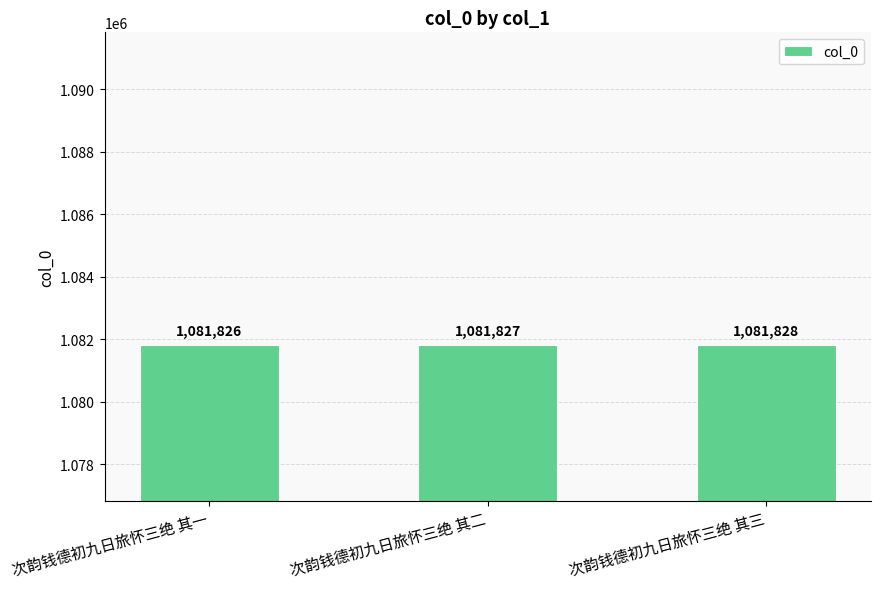

Rank the categories by value from lowest to highest.

次韵钱德初九日旅怀三绝 其一, 次韵钱德初九日旅怀三绝 其二, 次韵钱德初九日旅怀三绝 其三